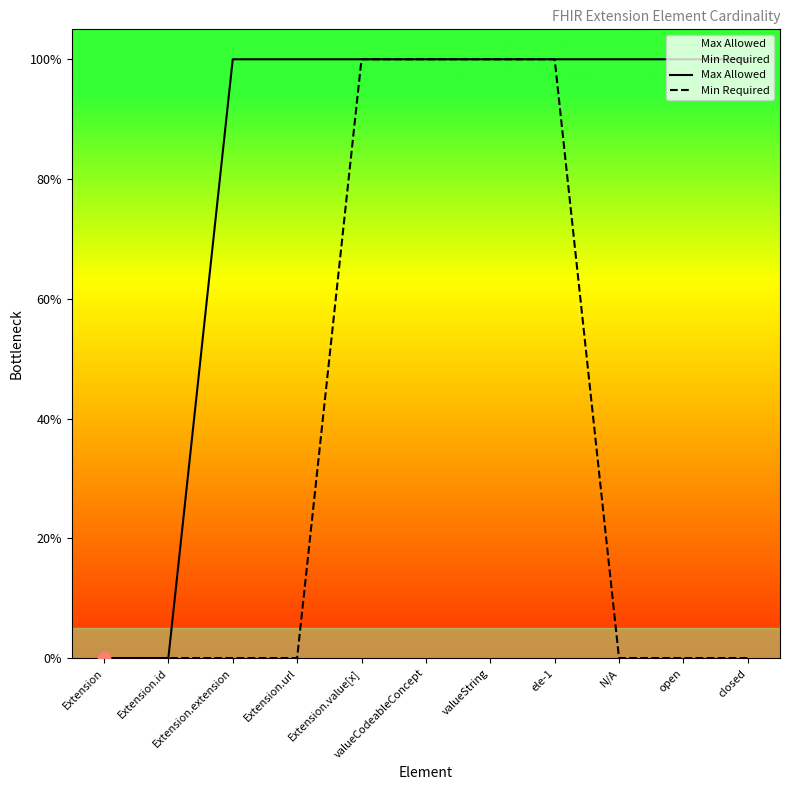

Which series contains the lowest Y value?

Max Allowed